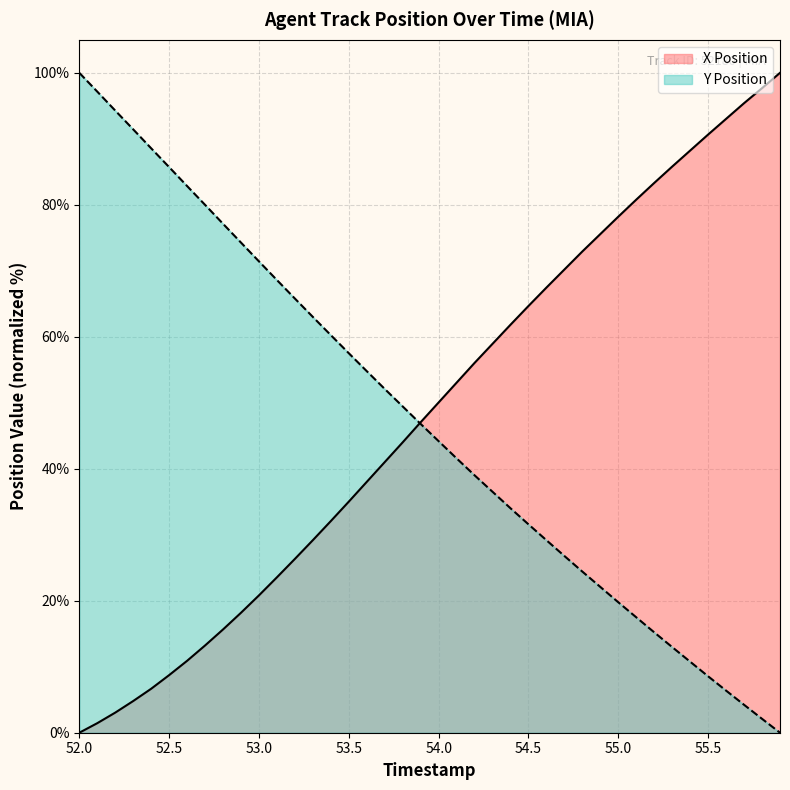

The X Position series shows 29.2 at 53.3. True or false?

True